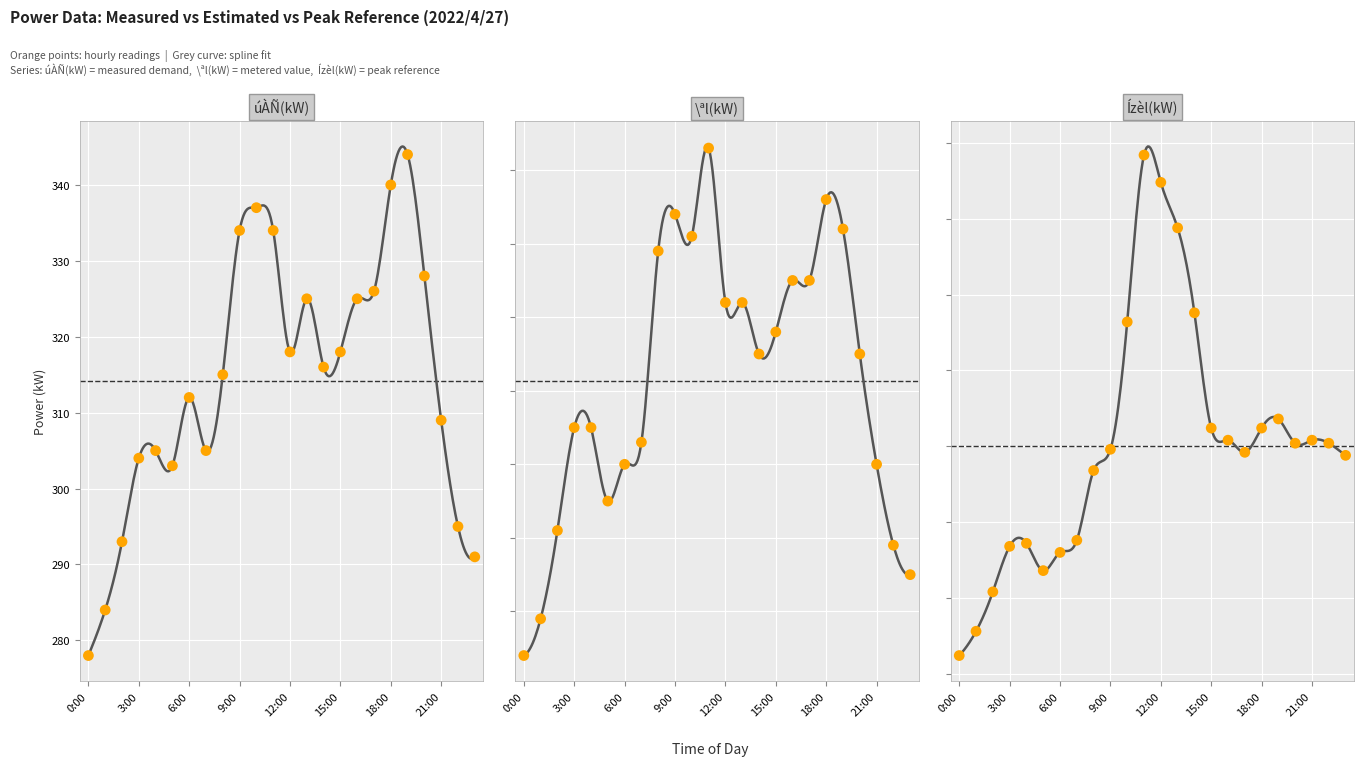

What are all the series names shown in the legend?

úÀÑ(kW), \ªl(kW), Ízèl(kW)